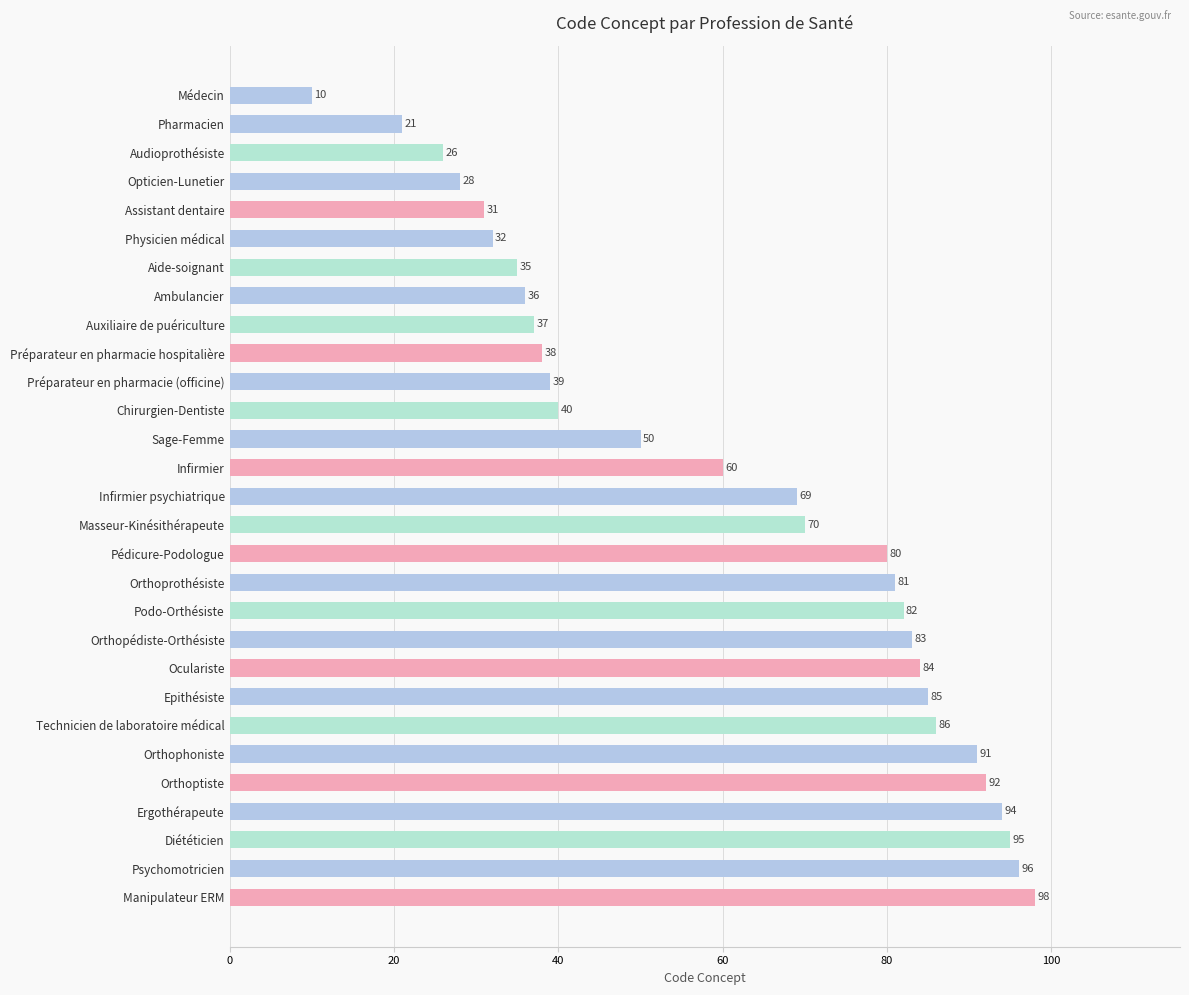

Is it true that the value at Préparateur en pharmacie hospitalière is 38?

True